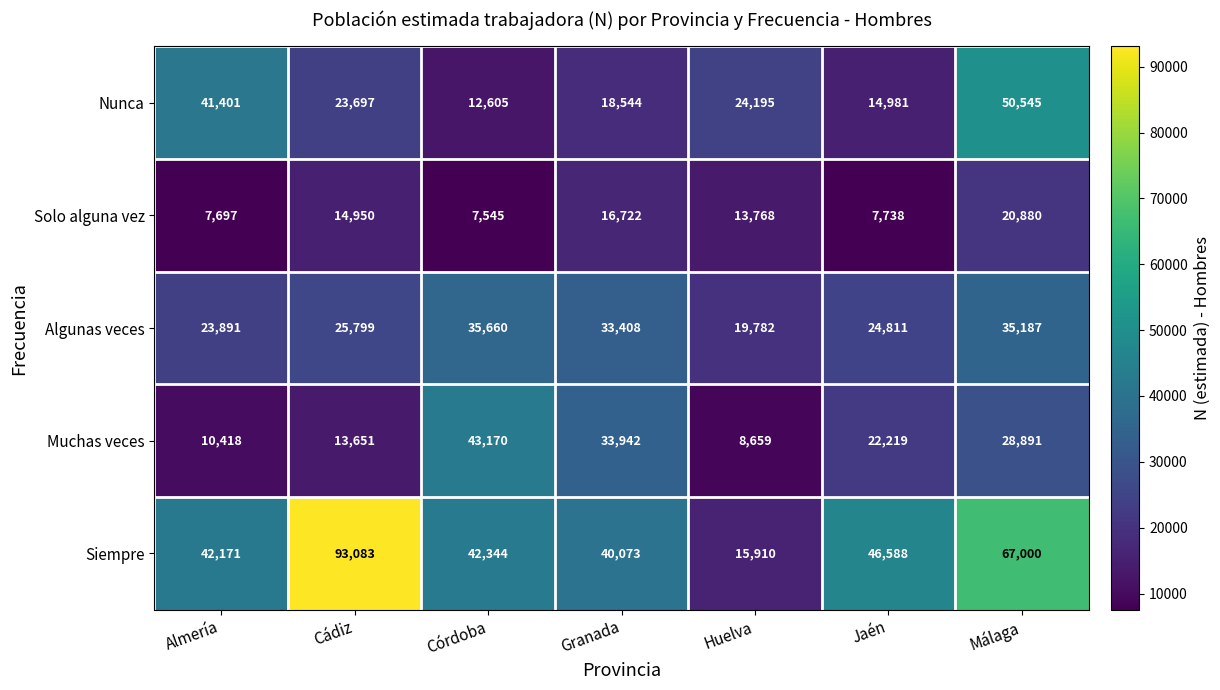

What is the difference between the second highest and second lowest values in the Solo alguna vez series?

9025